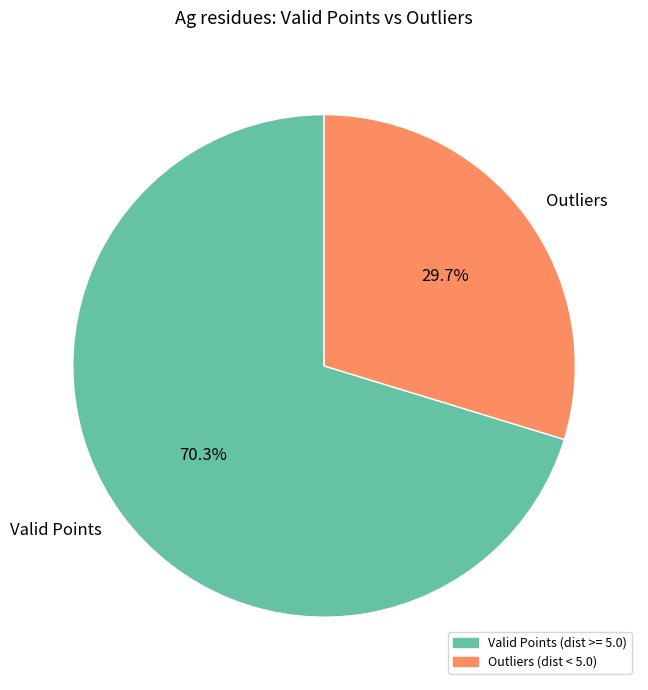

Rank the categories by value from highest to lowest.

Valid Points, Outliers